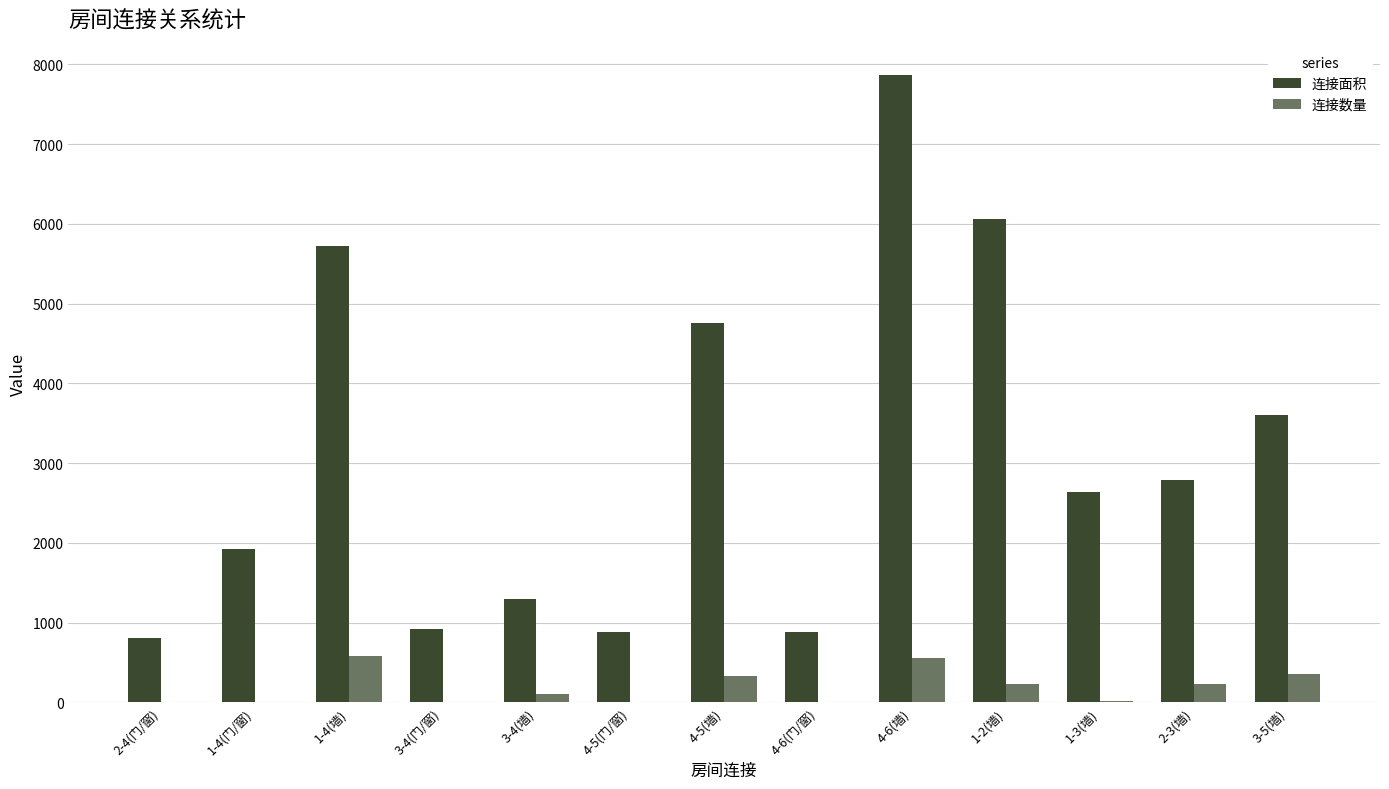

The 连接数量 series shows 16 at 1-3(墙). True or false?

False